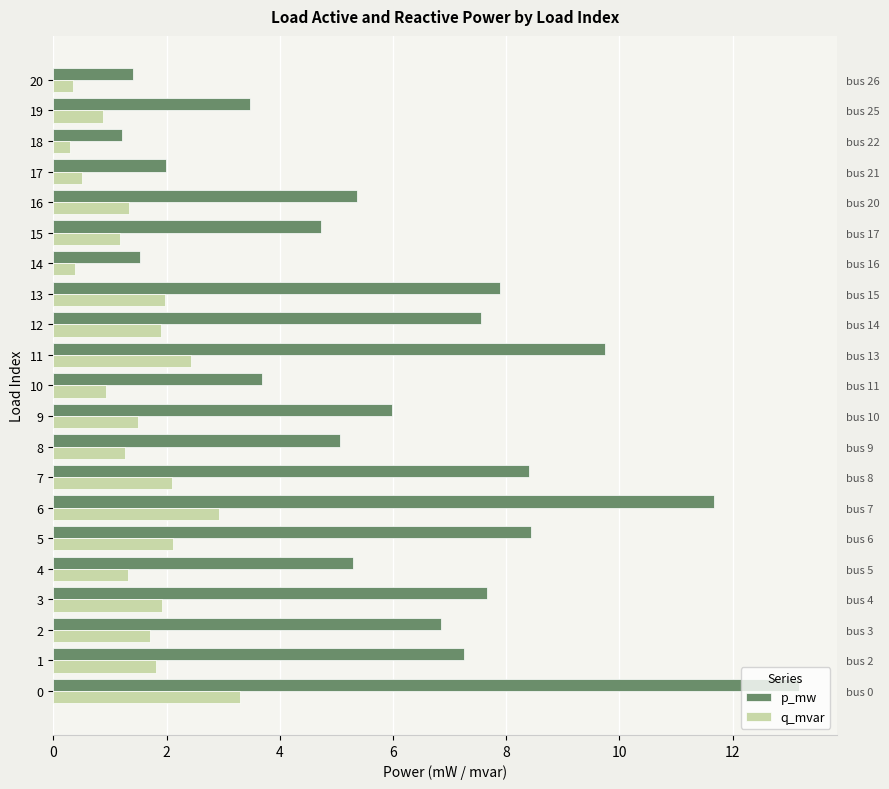

What is the label of the 8th bar from the right?

13